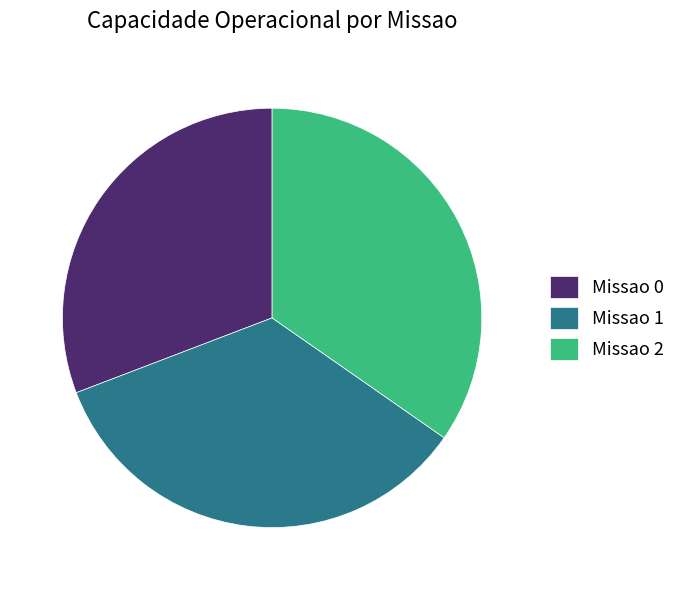

Count the number of slices in the pie.

3